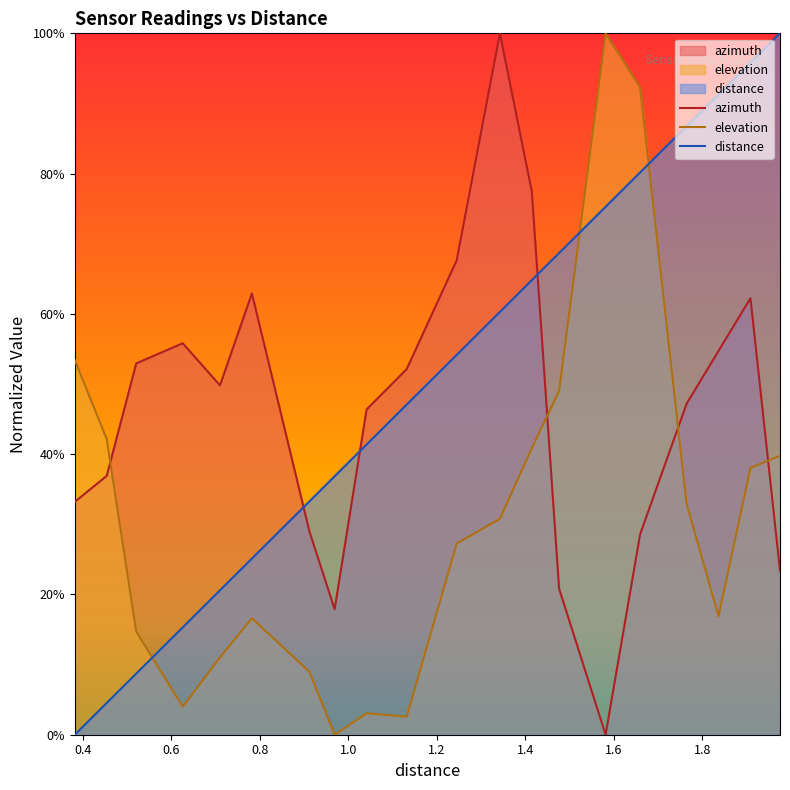

What is the difference between the maximum and minimum values in the azimuth series?

100.0